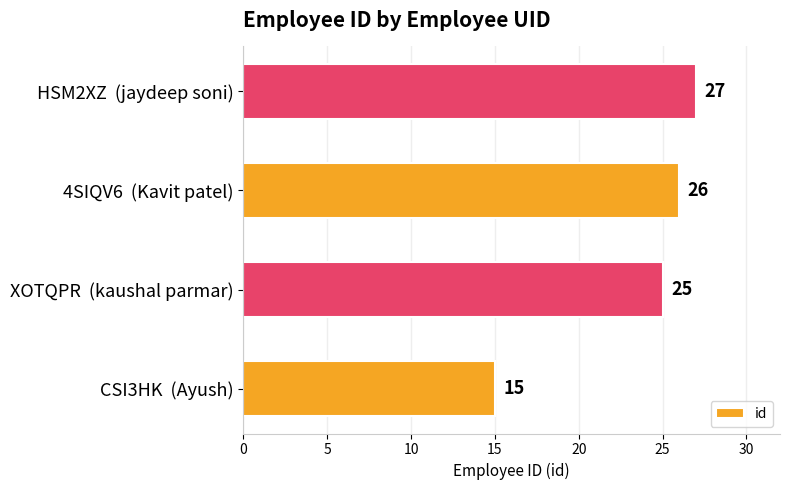

What is the change in value from XOTQPR  (kaushal parmar) to 4SIQV6  (Kavit patel)?

+1